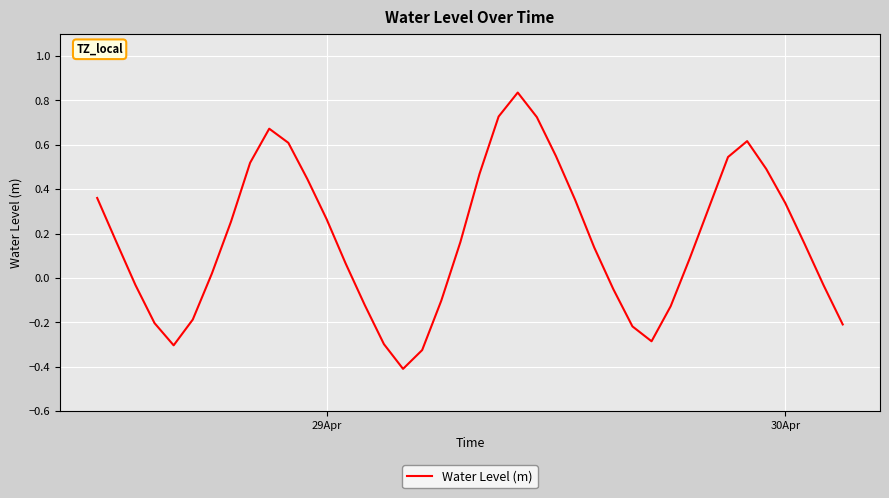

What is the minimum value shown in the chart?

-0.4